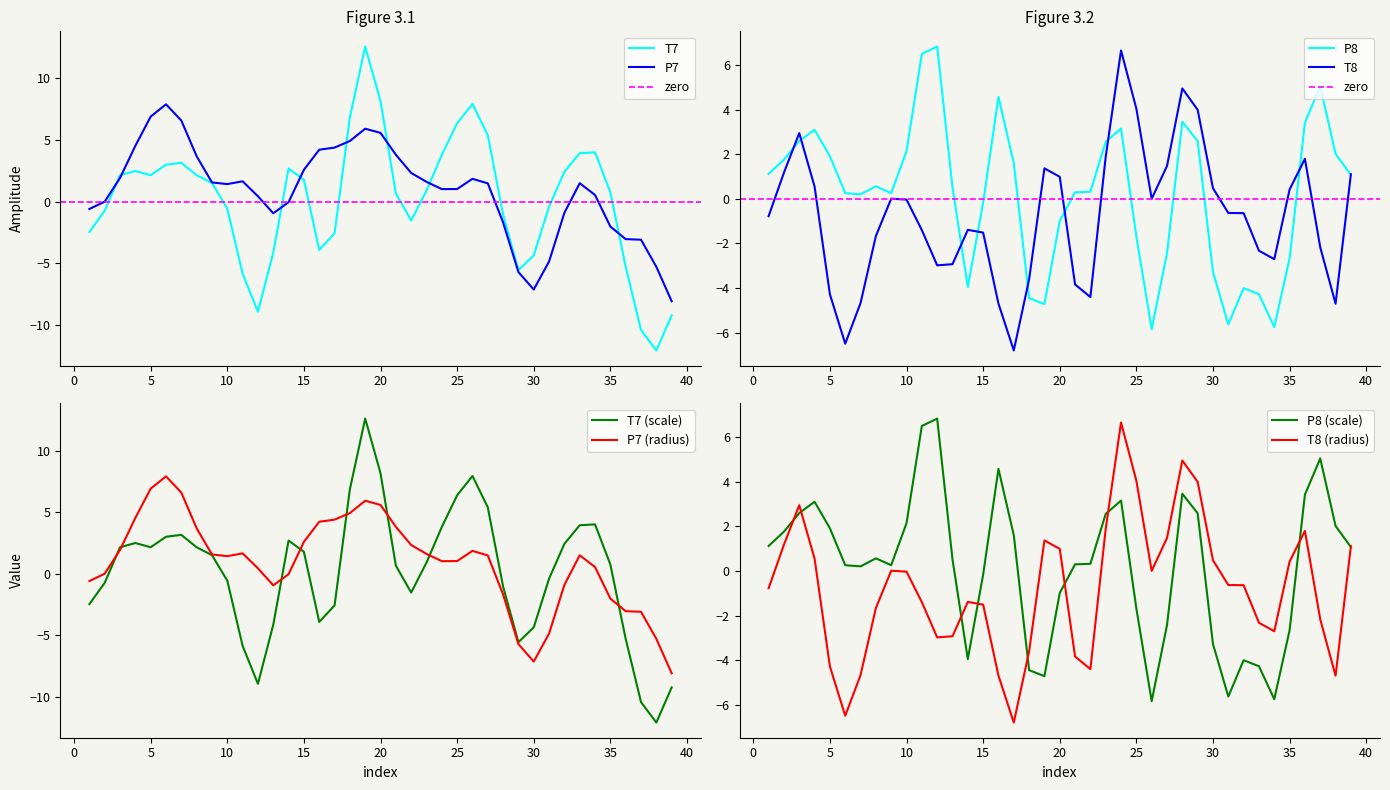

True or false: P7 has a value of 0.9 at 9.

False